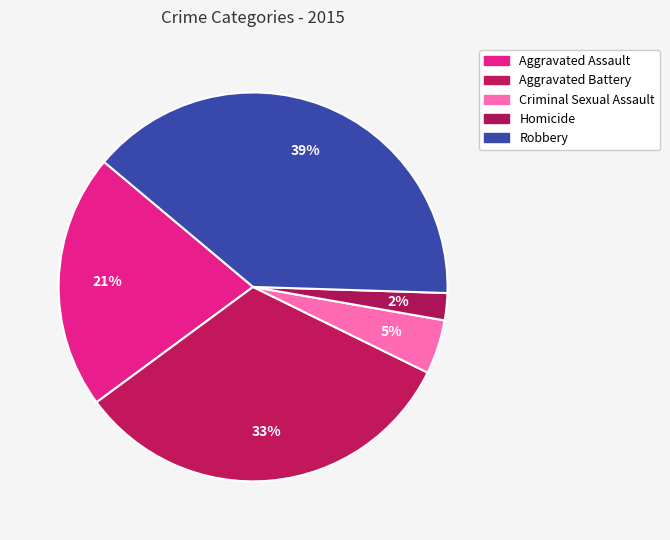

Do Homicide and Aggravated Assault together represent more than half of the pie?

No